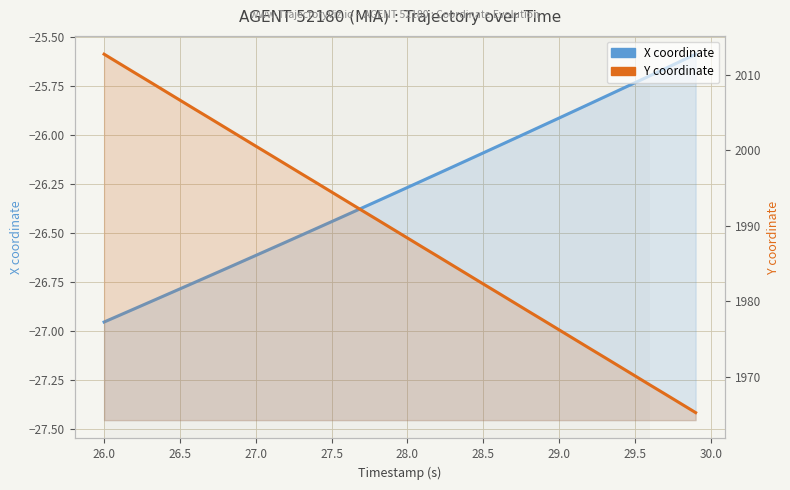

Rank the series by their average value, from highest to lowest.

Y coordinate, X coordinate